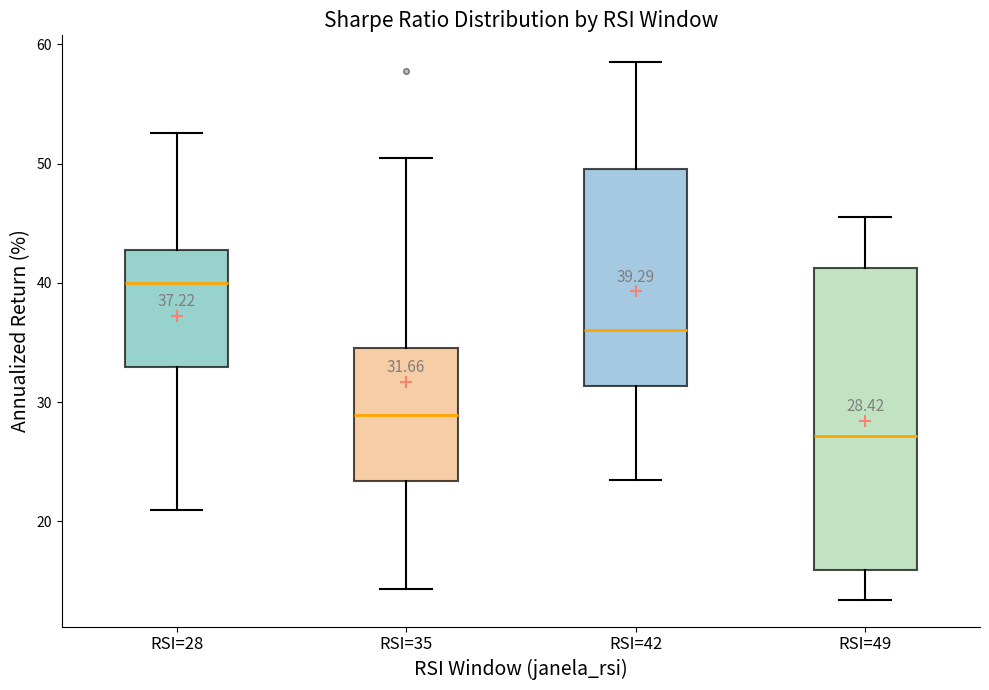

Which box's median line is the highest?

RSI=28